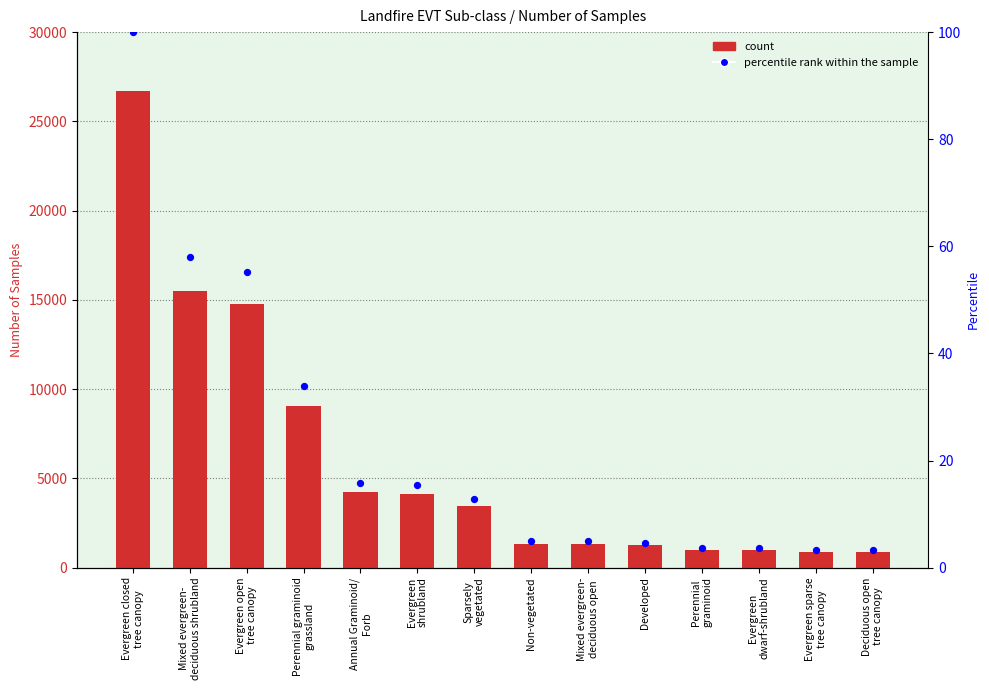

Which series reaches the maximum Y coordinate?

Number of Samples